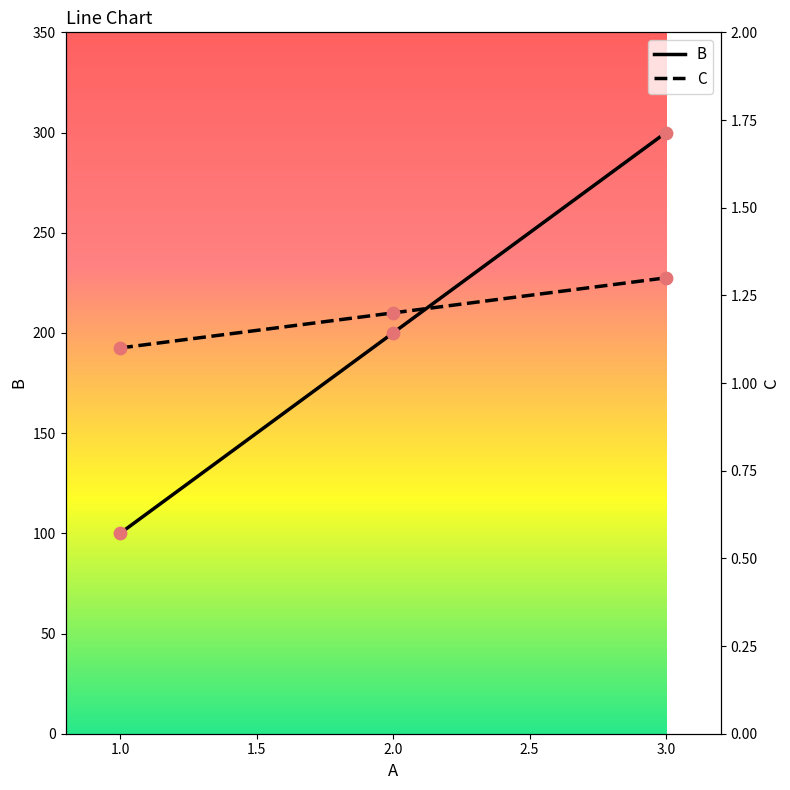

What is the lowest value of the B series?

100